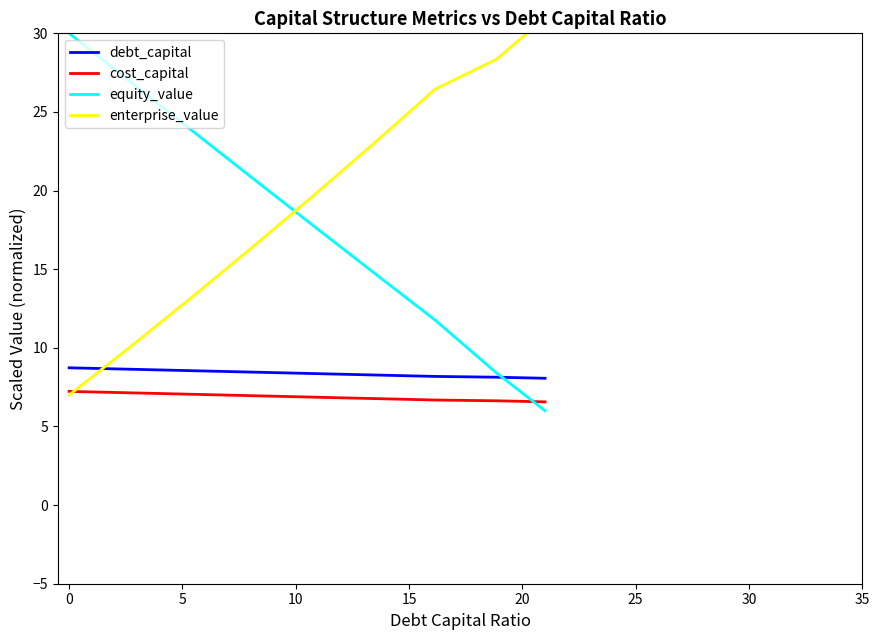

Which series has the largest total across all categories?

enterprise_value